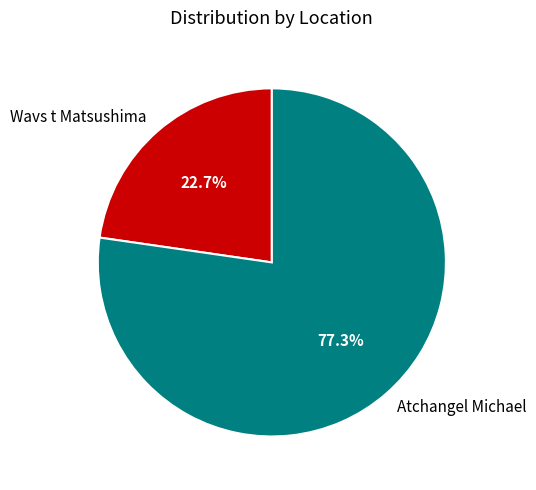

Rank the categories by value from highest to lowest.

Atchangel Michael, Wavs t Matsushima